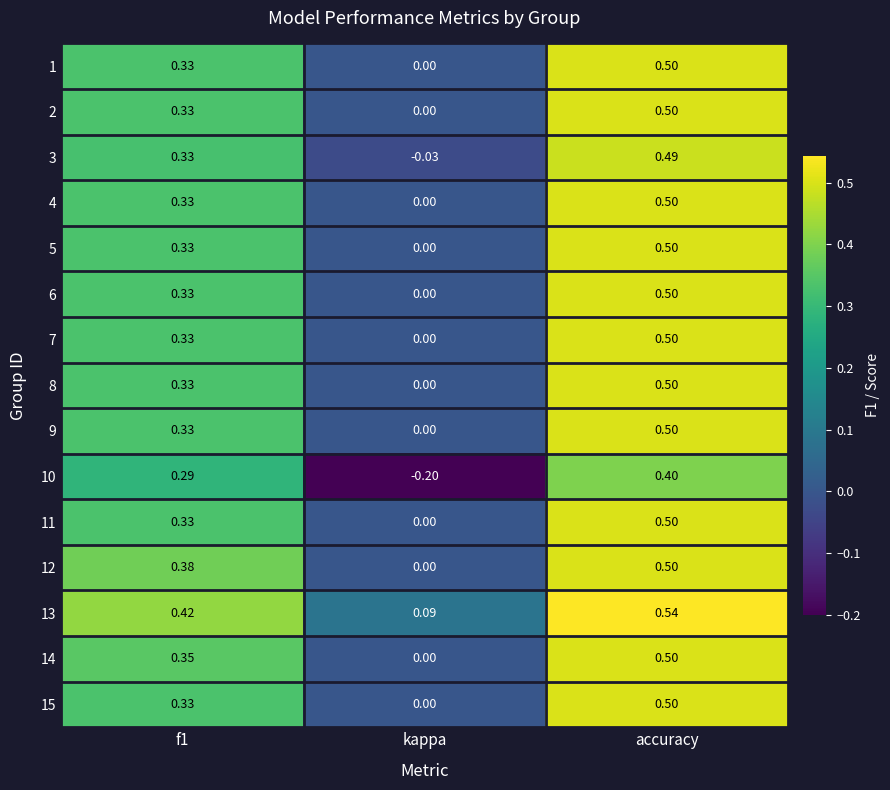

At which category is the sum across all series the highest?

accuracy